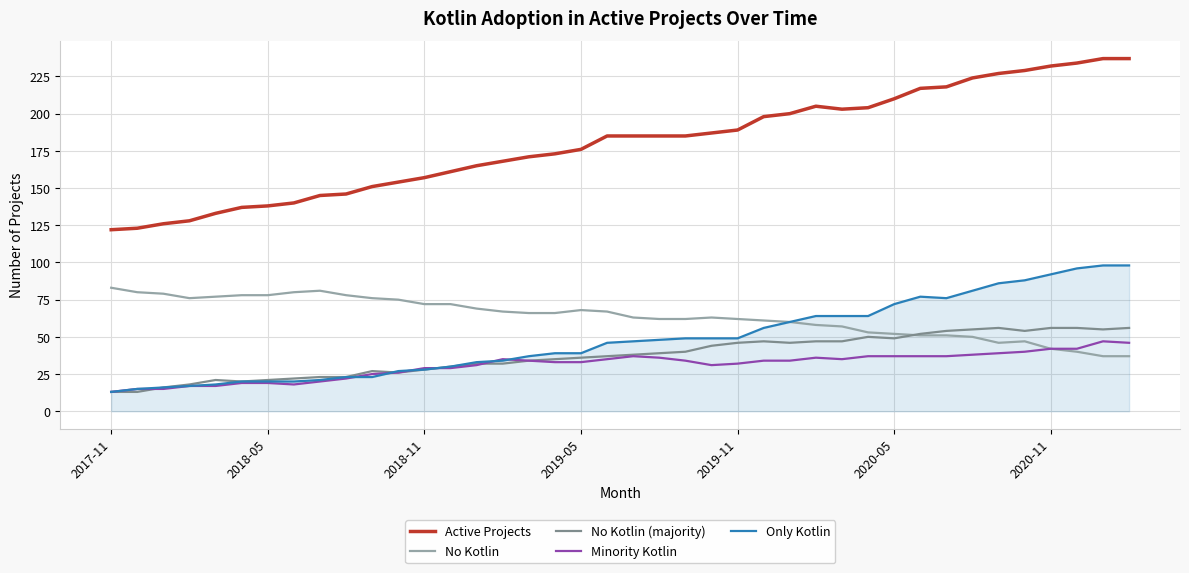

Which series has the widest spread of values?

Active Projects